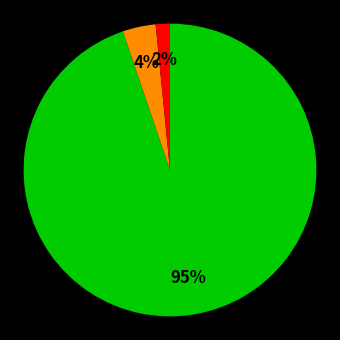

Does any single category account for the majority?

Yes